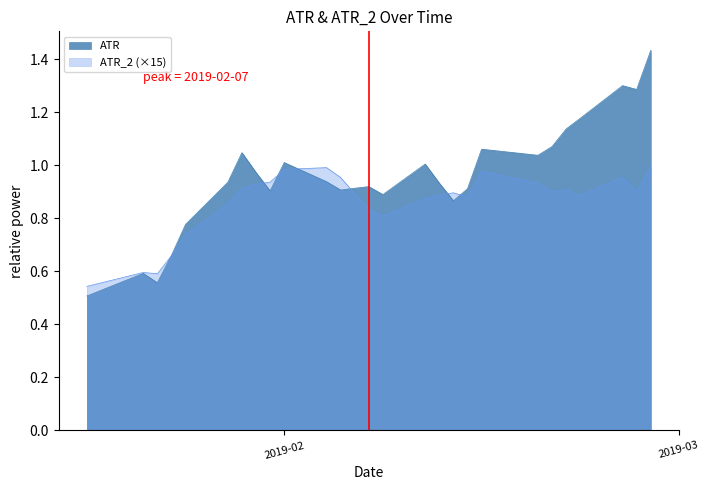

Rank the series by their average value, from highest to lowest.

ATR, ATR_2 (×15)